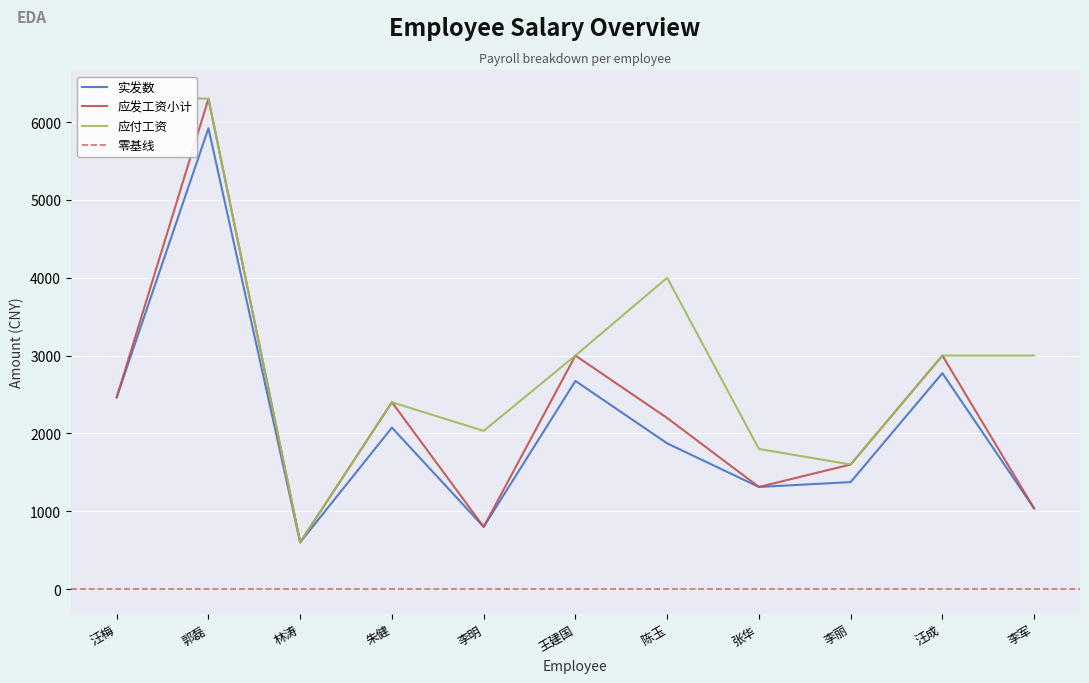

Reading left to right, what are all the values shown in this chart?

实发数: 2463.6	5921.5	600.0	2073.9	798.9	2673.9	1871.8	1311.3	1373.9	2773.9	1035.3
应发工资小计: 2463.6	6300.0	600.0	2400.0	798.9	3000.0	2197.8	1311.3	1600.0	3000.0	1035.3
应付工资: 6347.9	6300.0	600.0	2400.0	2032.0	3000.0	4000.0	1800.0	1600.0	3000.0	3000.0